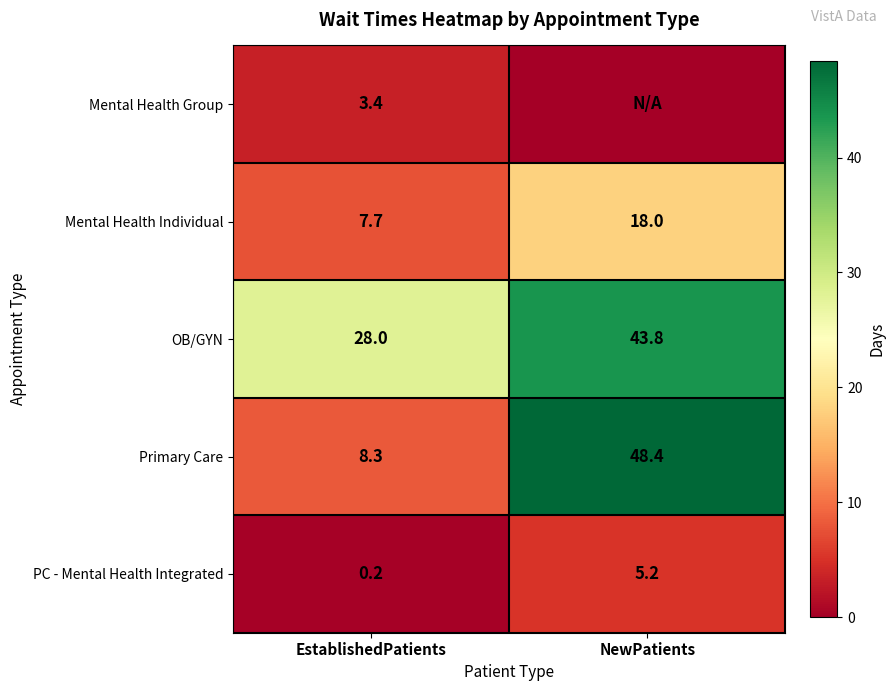

Is the value of PC - Mental Health Integrated at EstablishedPatients greater than the value of Mental Health Individual at EstablishedPatients?

No